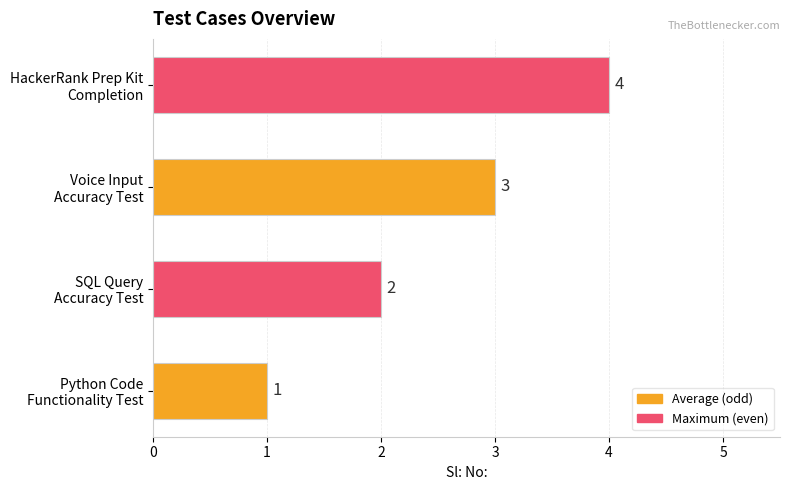

What is the difference between the maximum and minimum values?

3